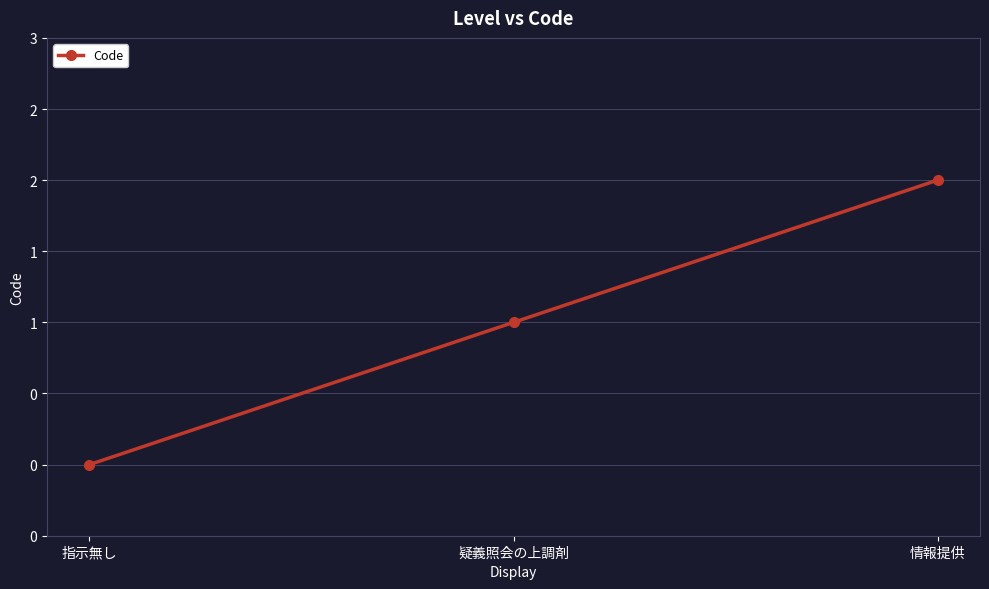

Is this an area chart (filled region under the line)?

No